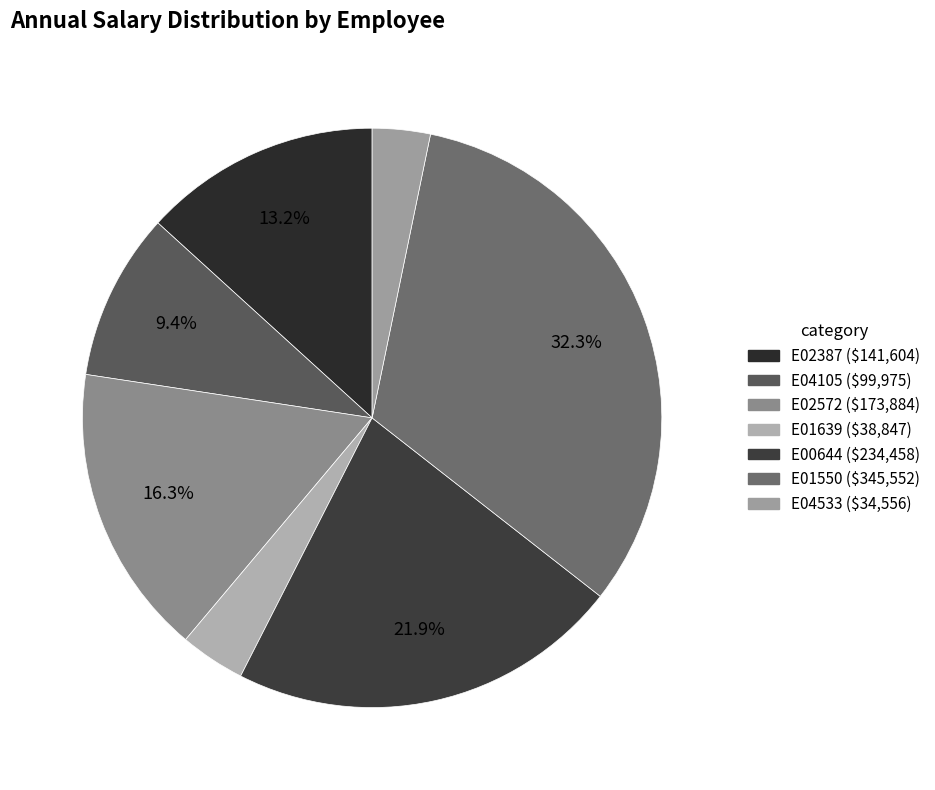

True or false: E01550 accounts for 32% of the total.

True